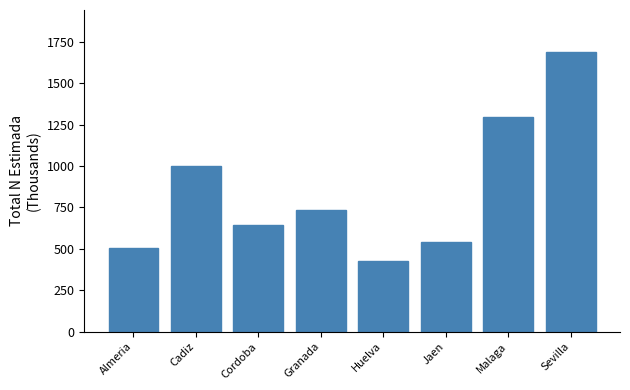

Reading left to right, list all the values displayed in this chart.

Almeria=504.5	Cadiz=998.3	Cordoba=644.9	Granada=736.1	Huelva=425.6	Jaen=538.0	Malaga=1295.7	Sevilla=1688.2